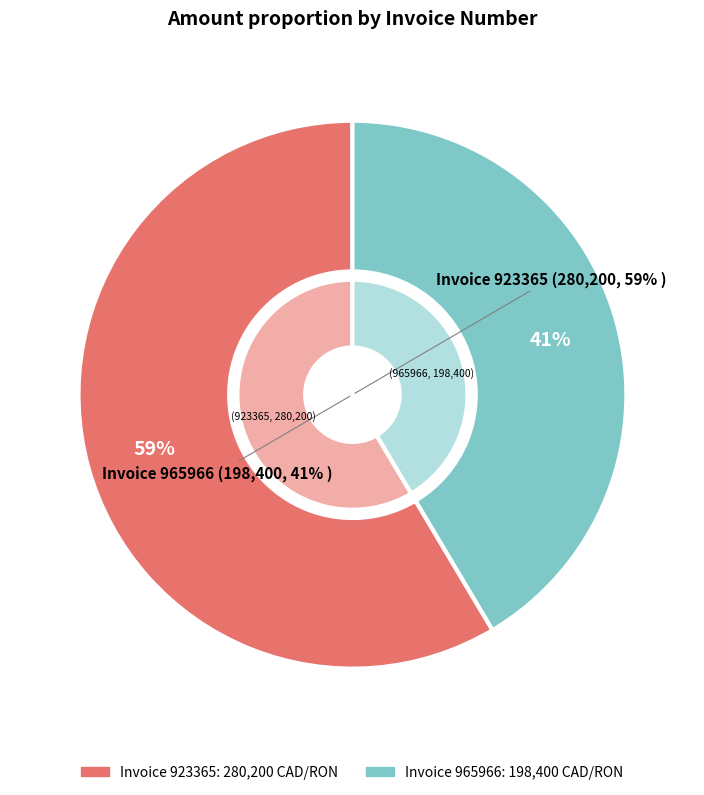

How many segments does this pie chart have?

2